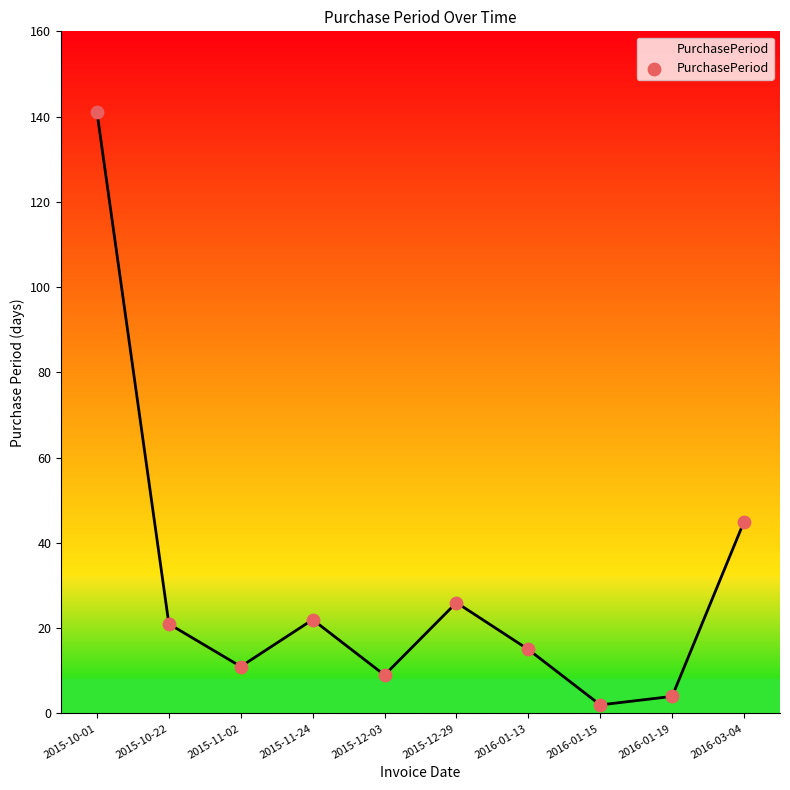

Which has a higher value, 2015-12-03 or 2016-01-13?

2016-01-13